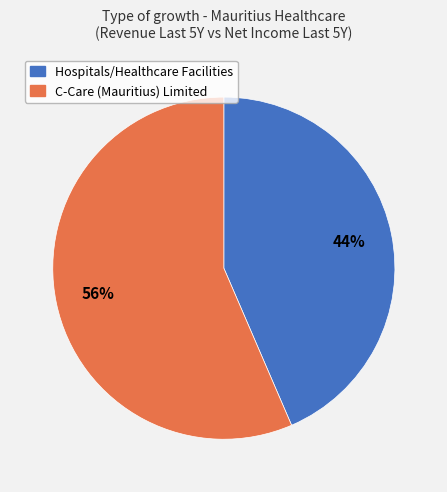

Which has a higher value, C-Care (Mauritius) Limited or Hospitals/Healthcare Facilities?

C-Care (Mauritius) Limited